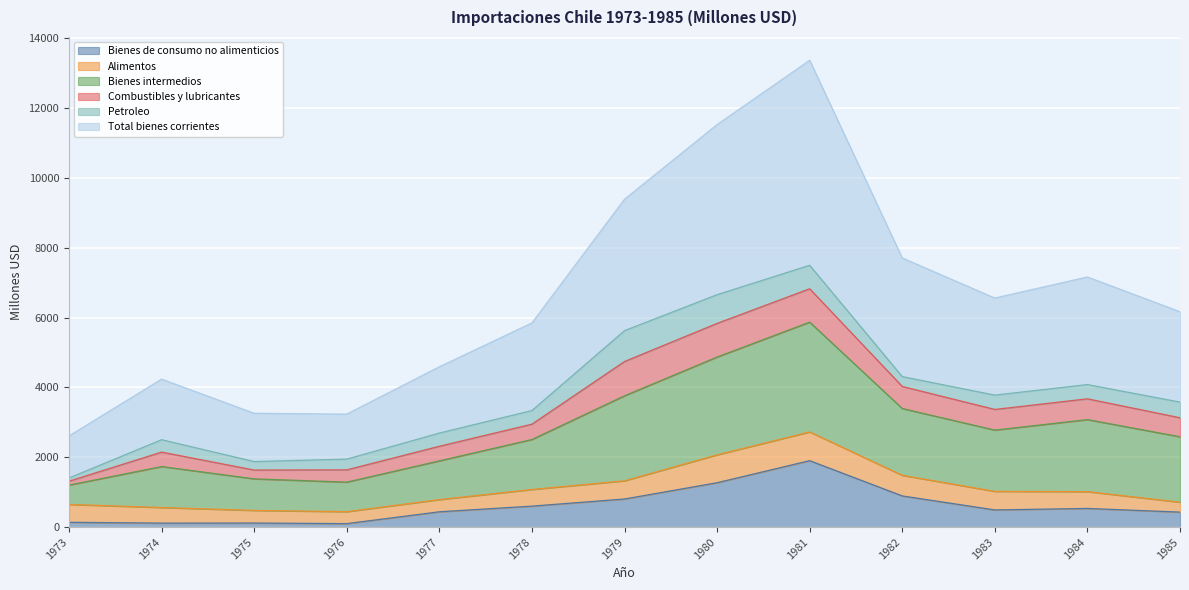

True or false: Bienes de consumo no alimenticios has a value of 101 at 1976.

True